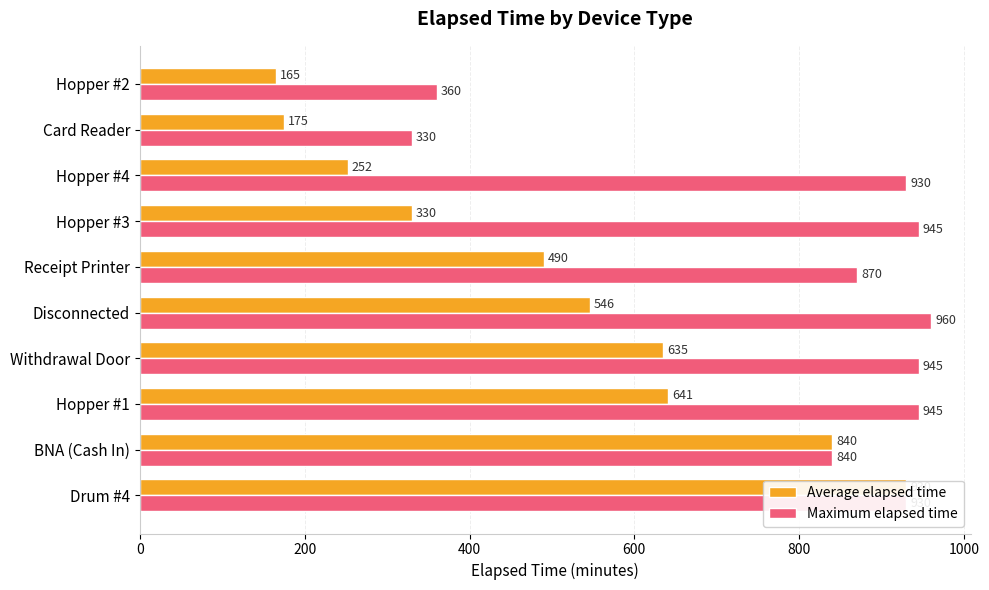

What is the difference between the highest and lowest values at Hopper #2?

195.0